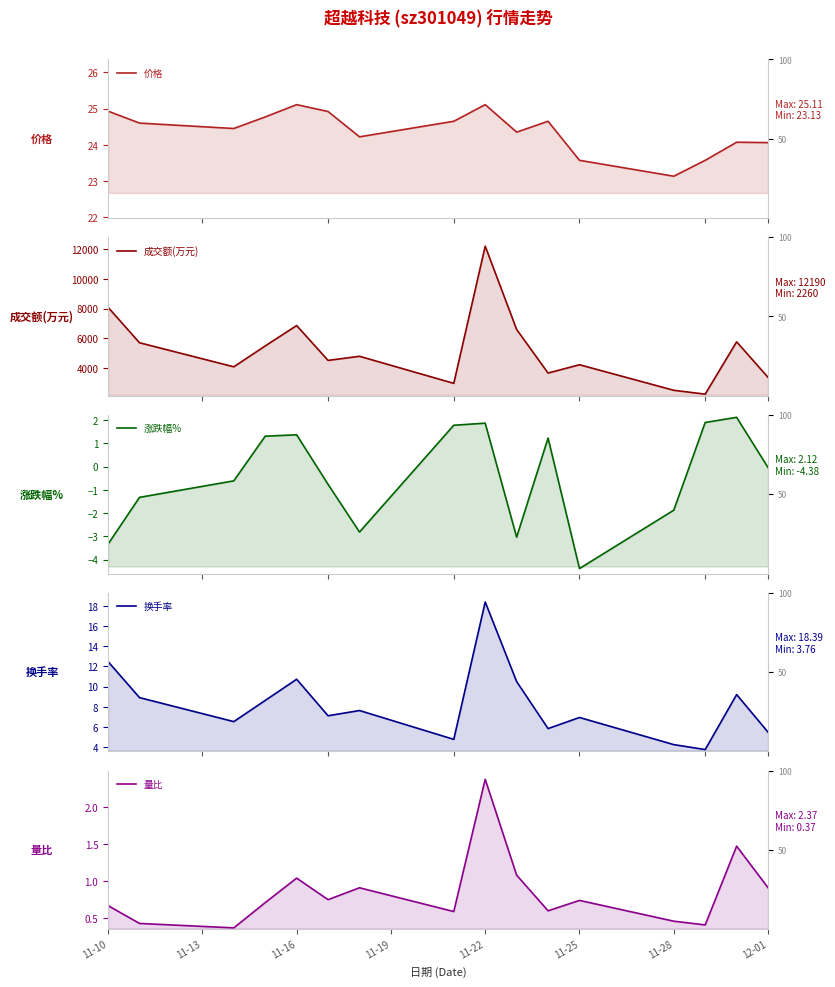

At which label does 价格 first exceed 24?

11-10